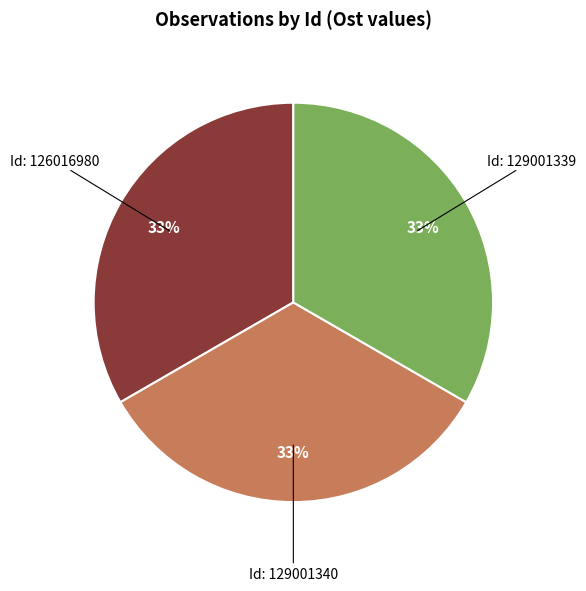

Is there a majority slice in this chart?

No